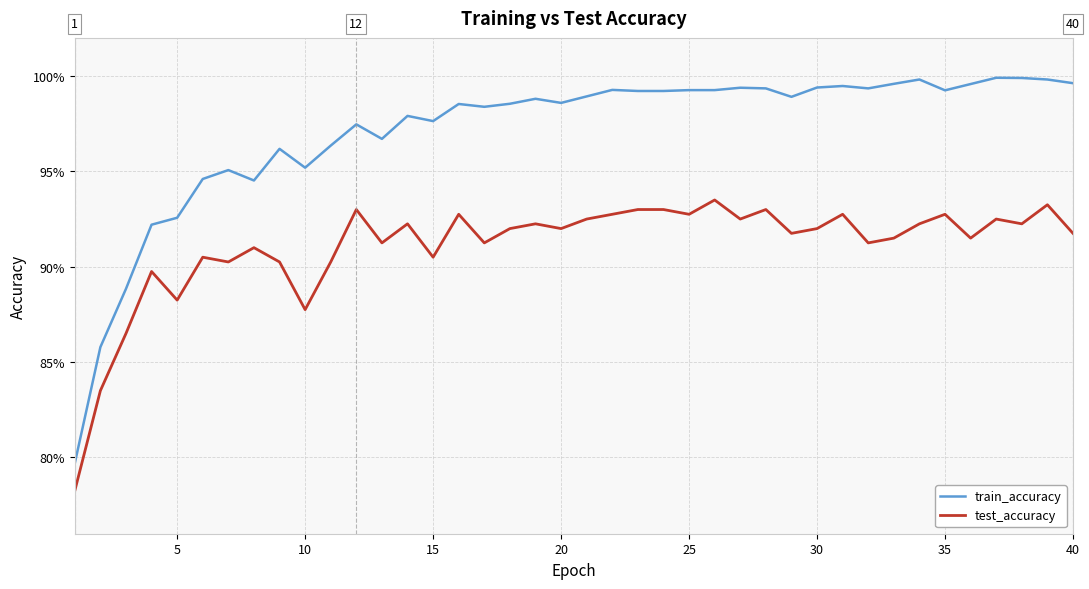

What is the sum of all train_accuracy values?

38.8